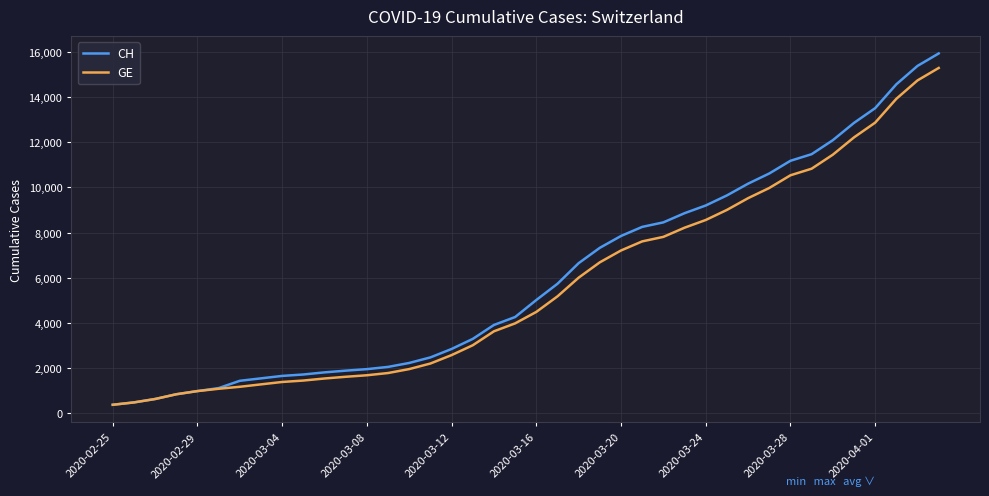

What is the difference between the maximum and minimum values in the CH series?

15551